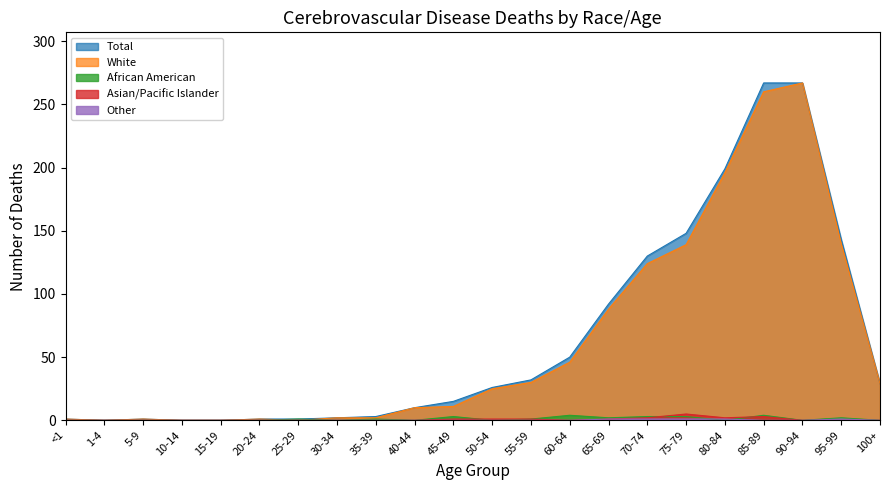

What is the maximum value for White?

267